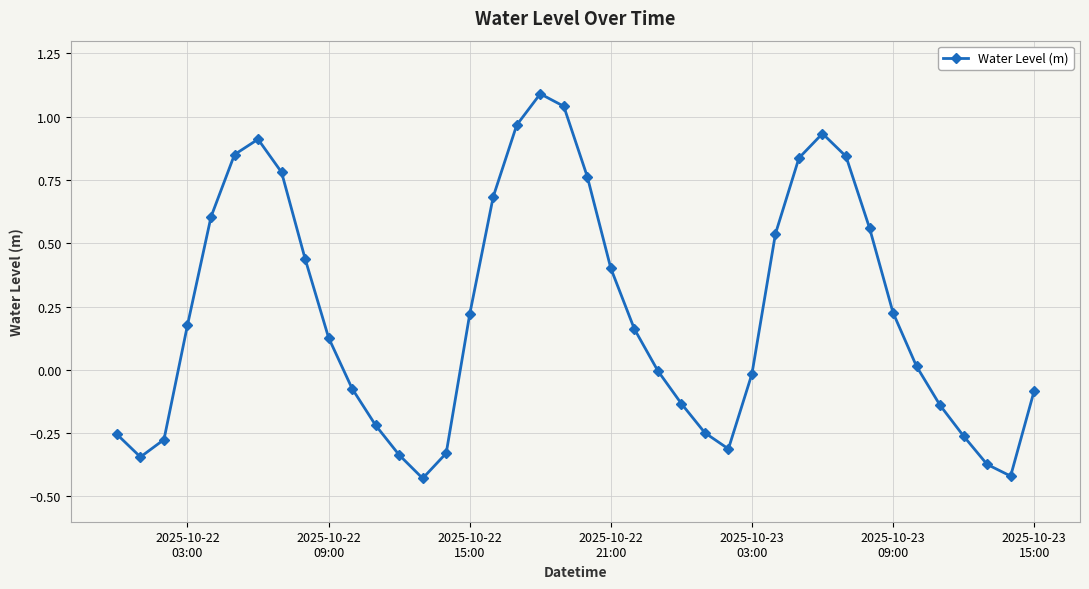

What is the difference between the maximum and minimum values?

1.5